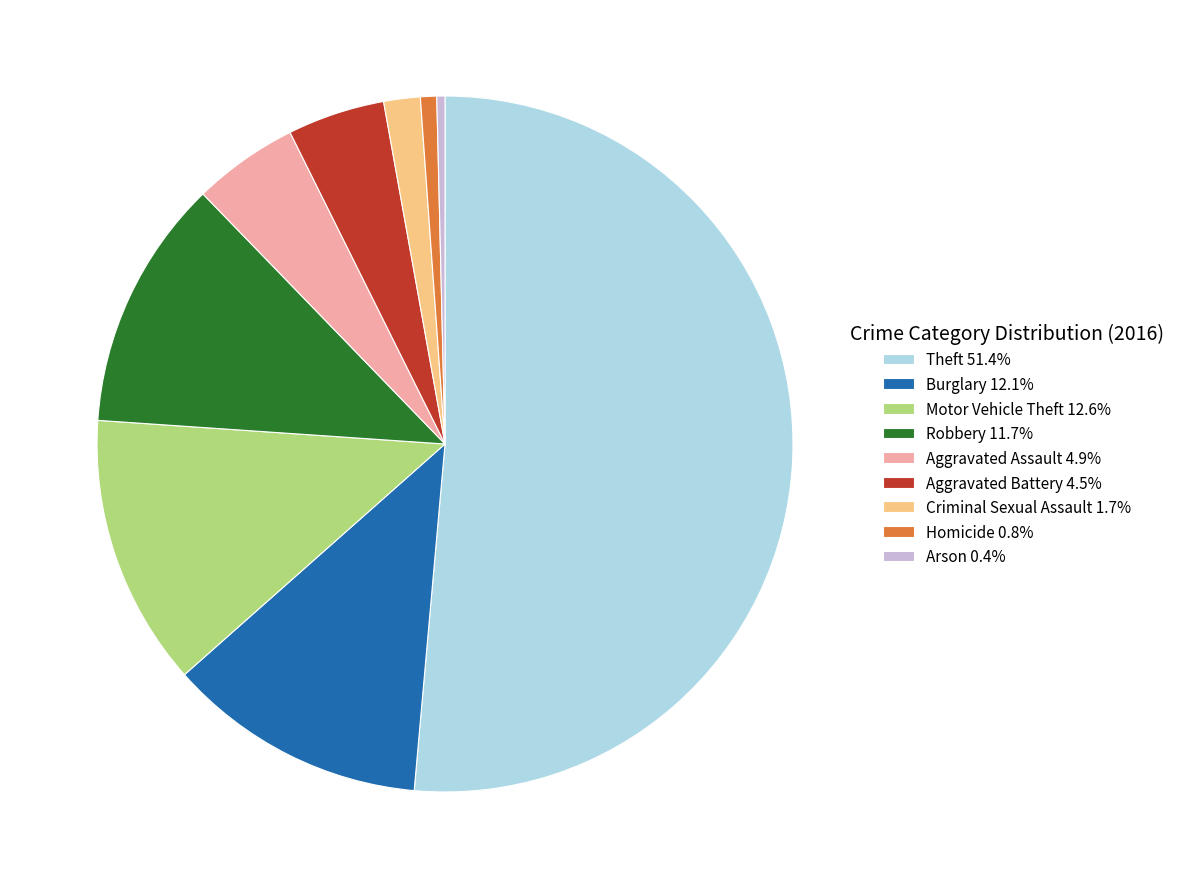

What is the largest slice in the pie chart?

Theft